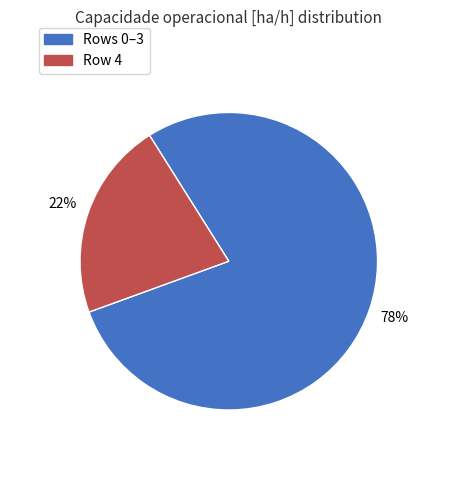

Is there any slice that represents more than half of the pie?

Yes